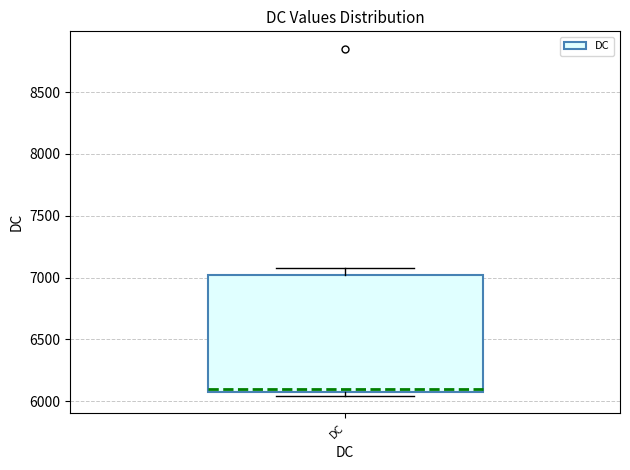

Where does the upper whisker of the box for DC end on the y-axis? The values are not printed on the chart, so give them approximately, as read against the axis.

7100